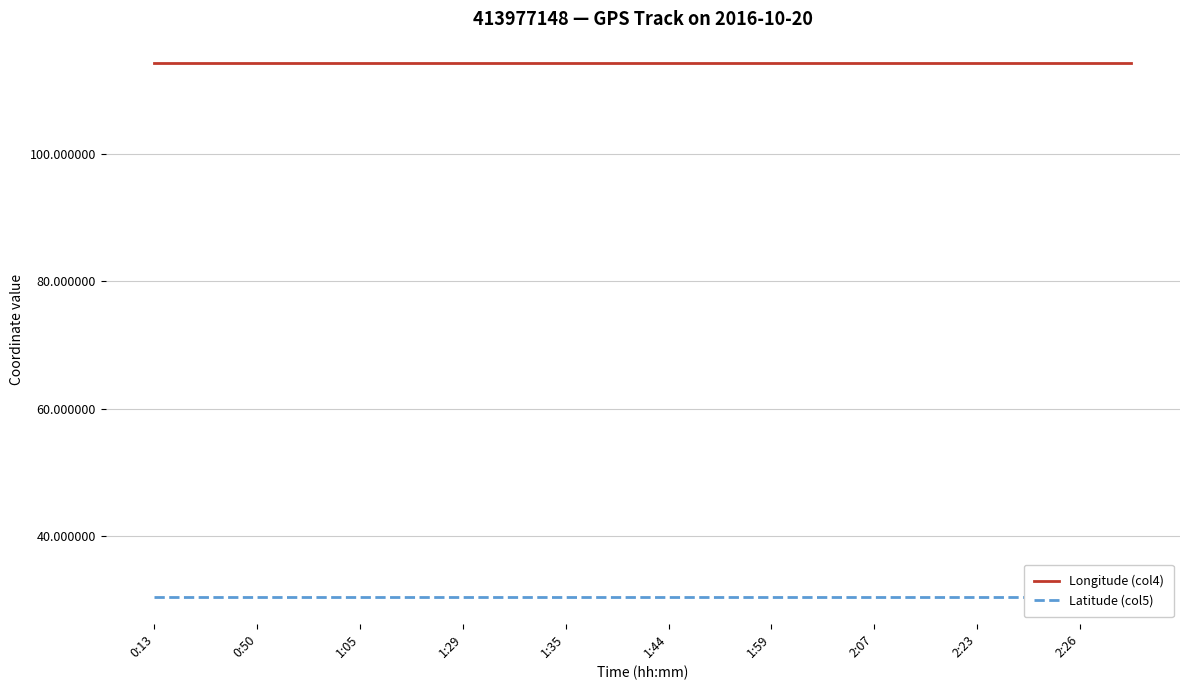

Does the chart have visible grid lines?

Yes